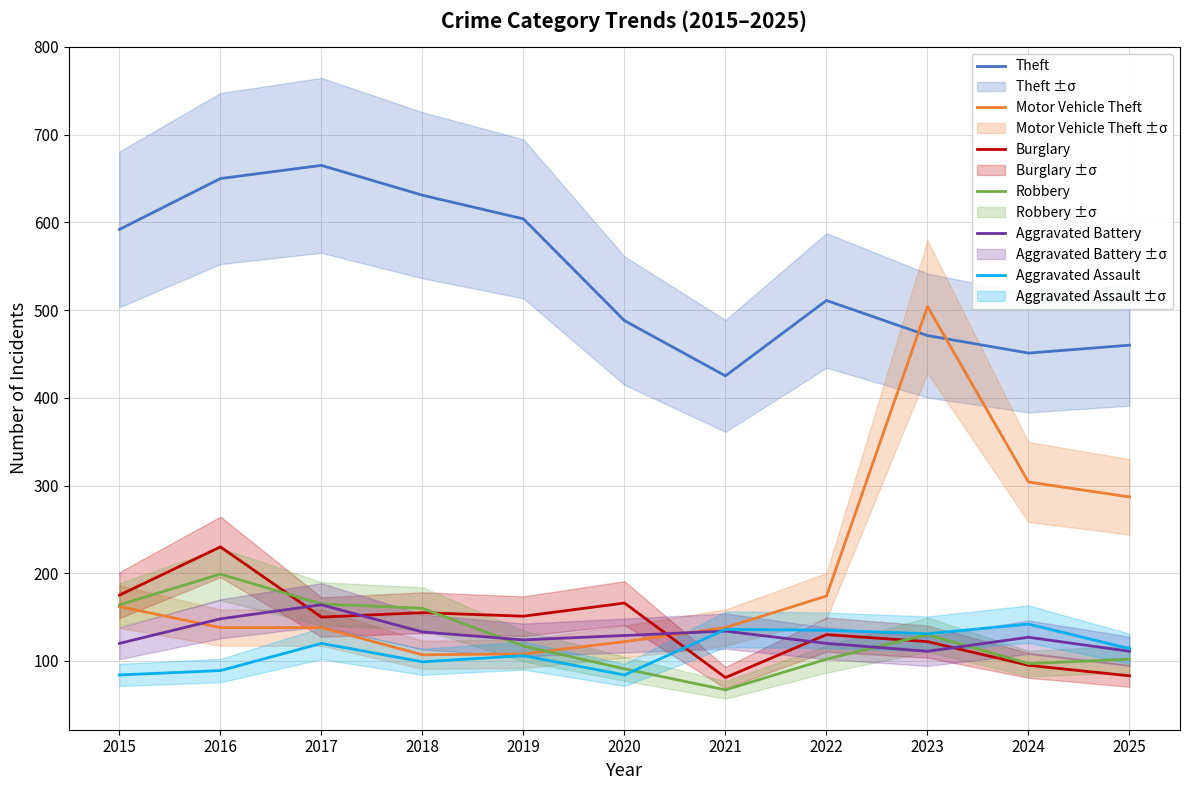

At which category does the chart reach its peak across all series?

2017